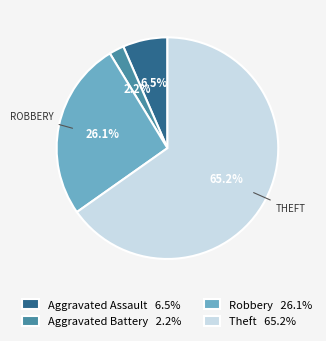

Is there a majority slice in this chart?

Yes